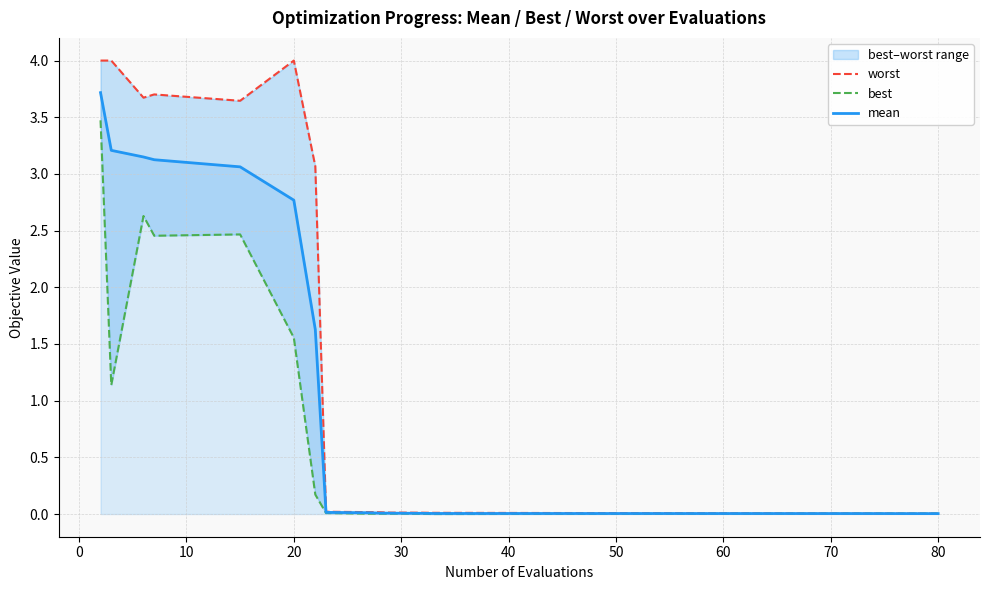

True or false: mean has a value of 0.0 at 30.

True